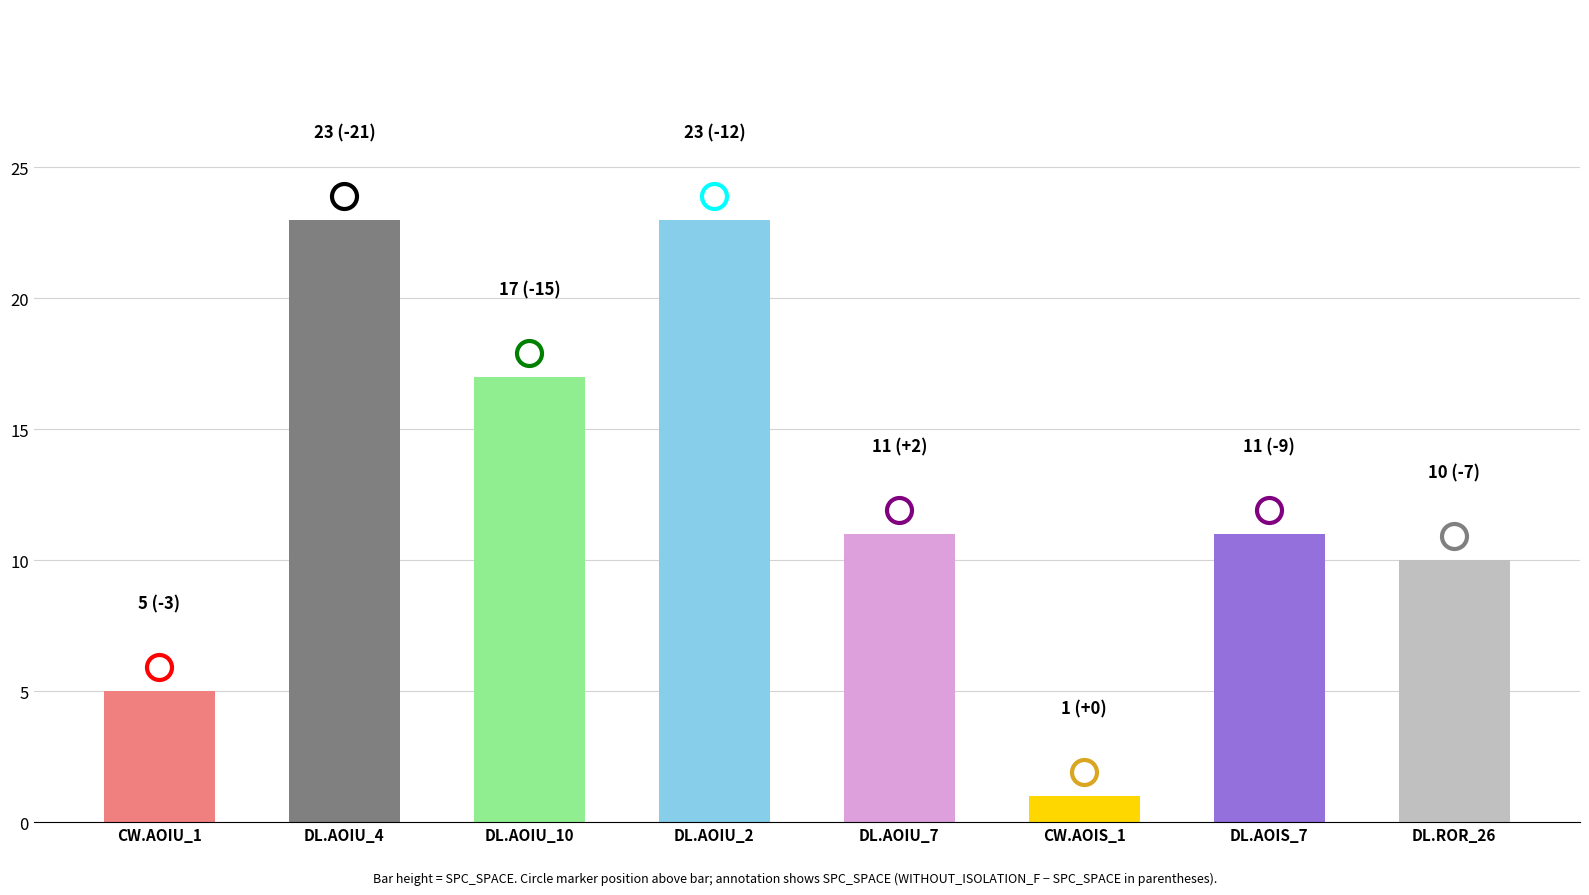

What is the label of the 2nd bar from the left?

DL.AOIU_4